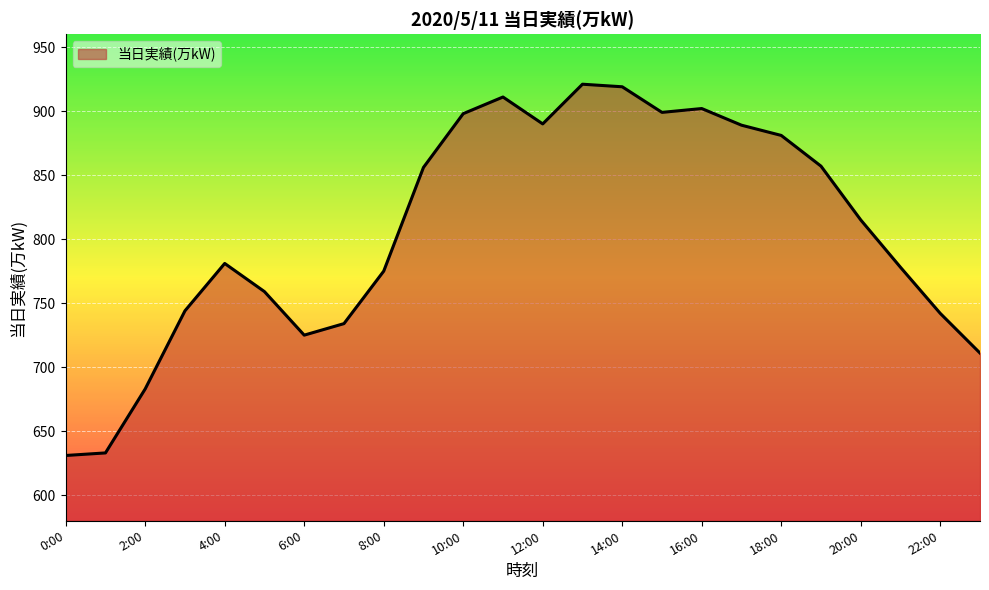

What is the smallest value displayed?

631